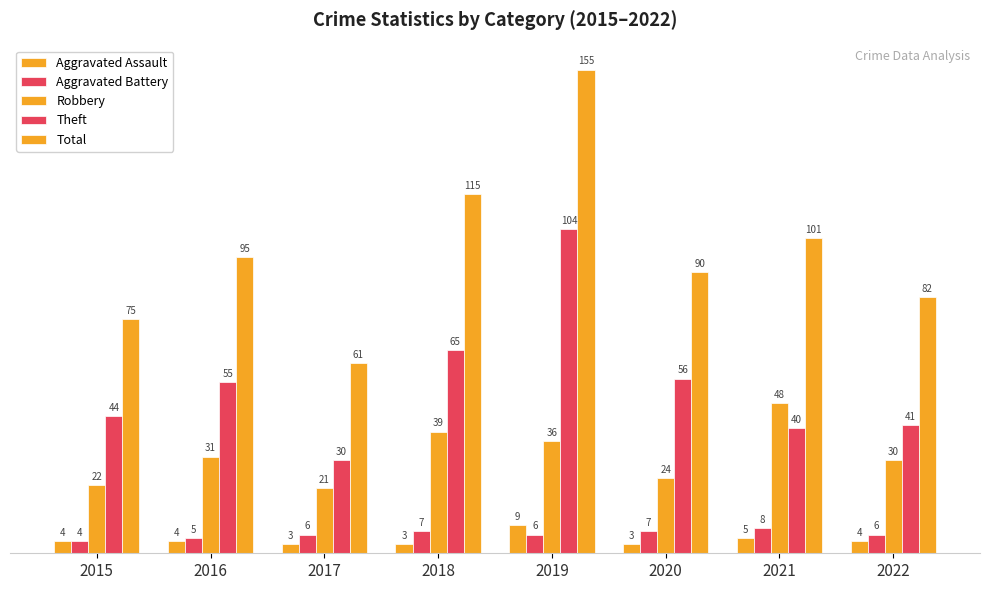

True or false: Robbery has a value of 36 at 2020.

False